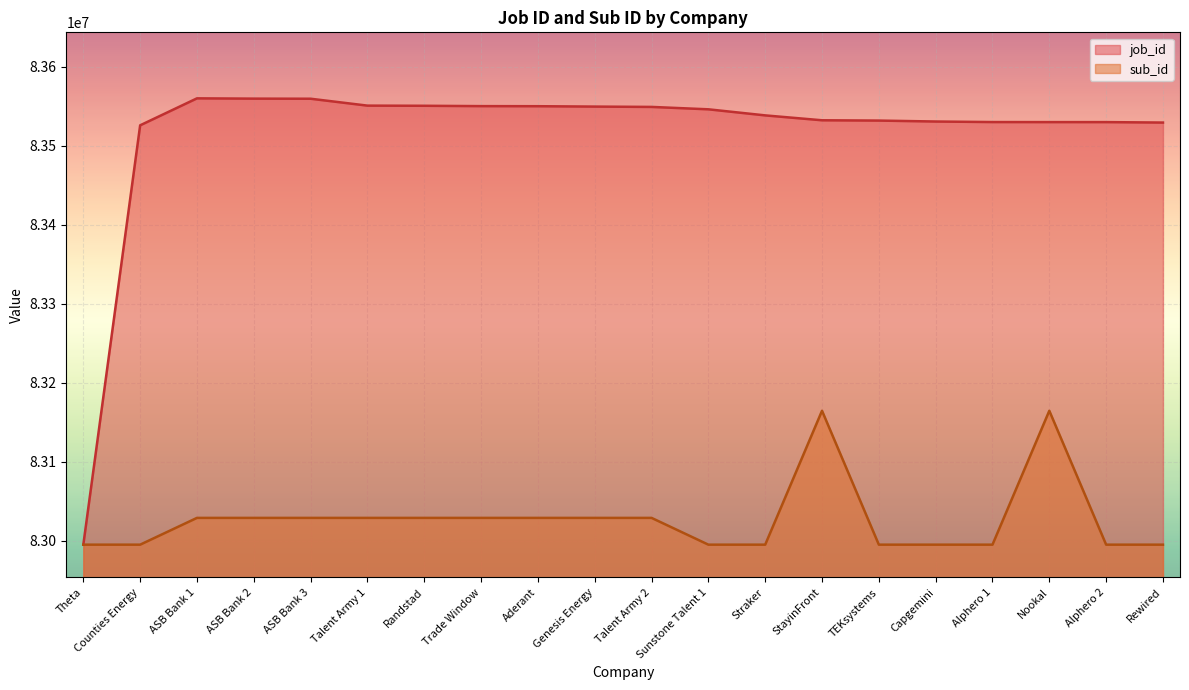

What is the difference between the maximum and second lowest values in the sub_id series?

169487.4